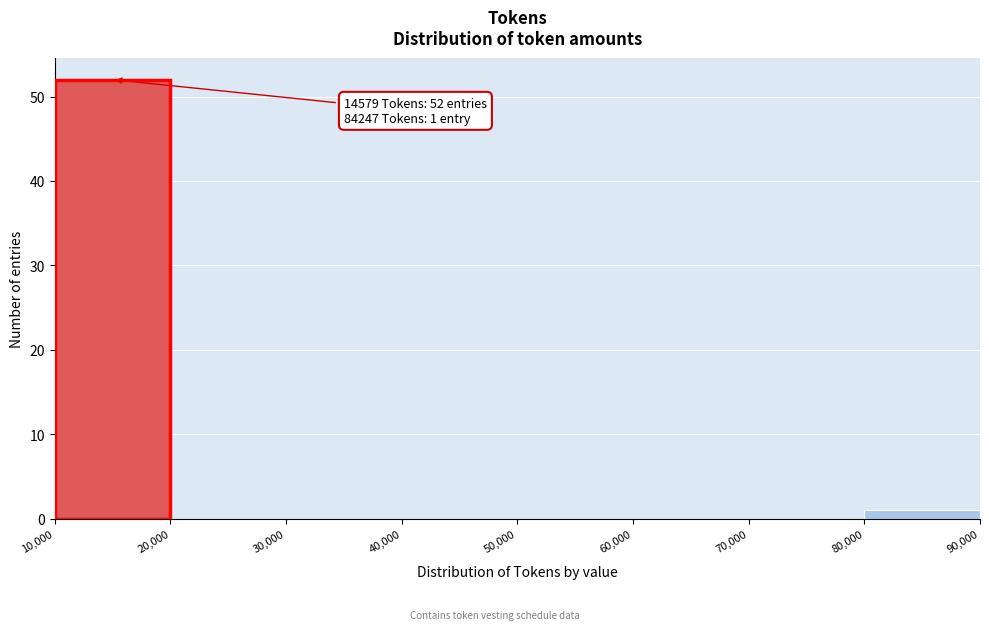

Which range on the x-axis has the tallest bar?

10,000 to 20,000